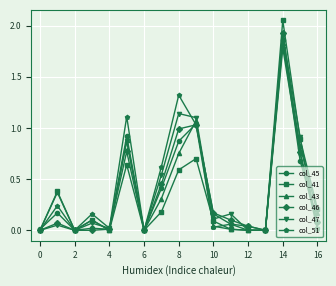

Which series has the widest spread of values?

col_41